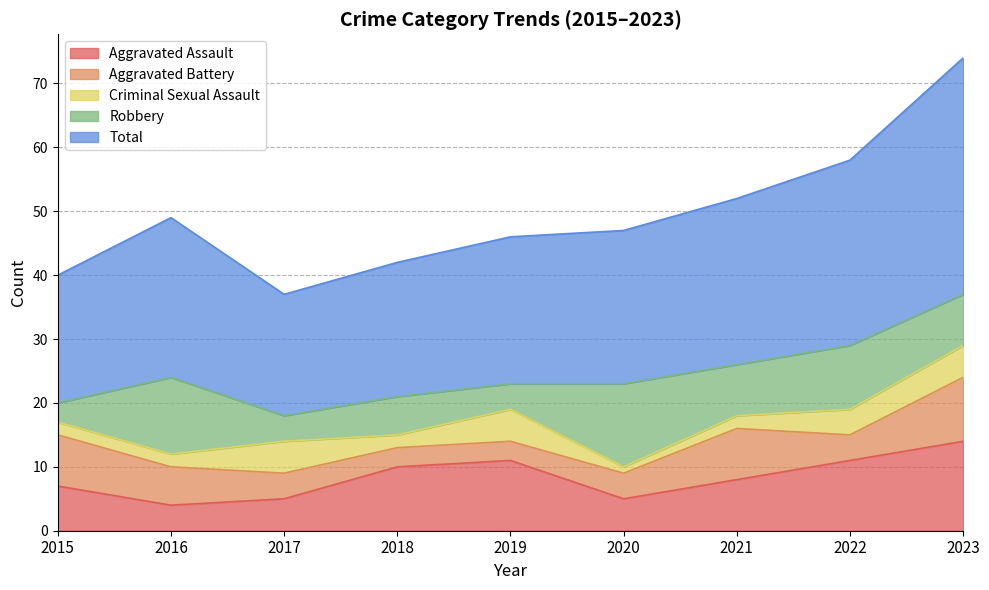

In Aggravated Assault, how many points are higher than both neighbors (excluding endpoints)?

1